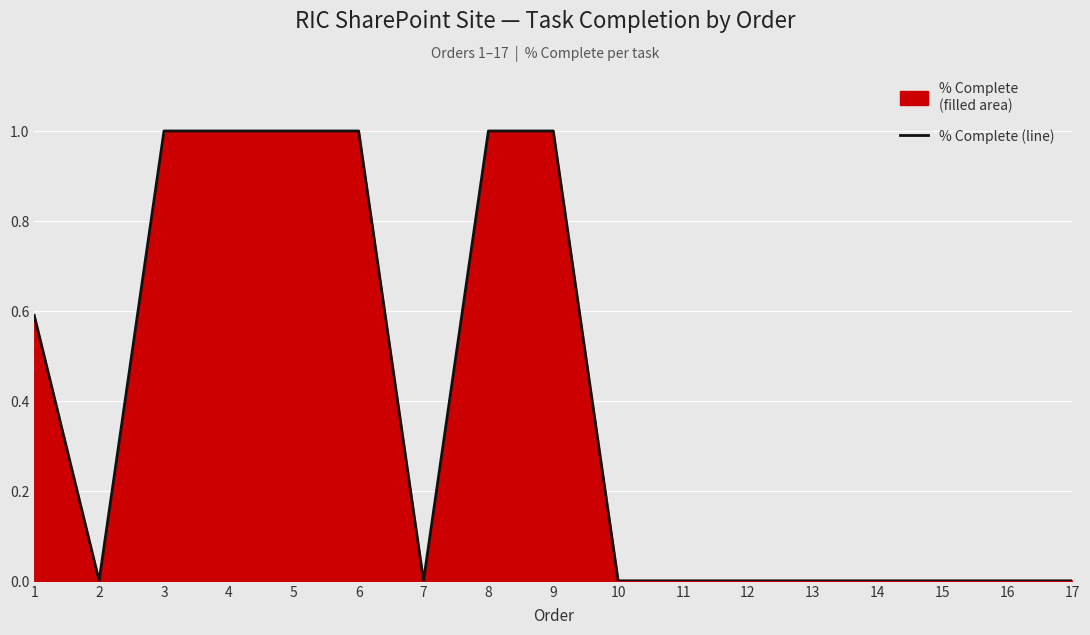

The value at 14 is -0.4. True or false?

False